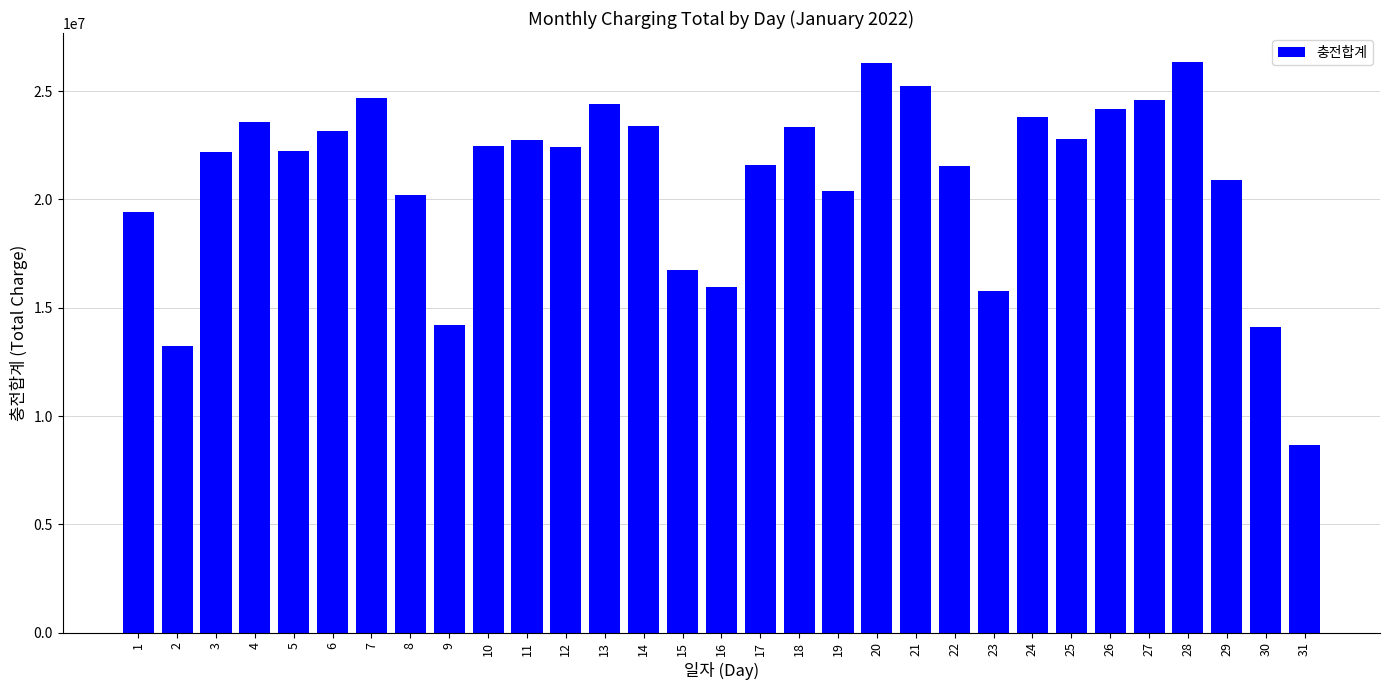

Are the bars grouped side by side (vs. stacked)?

No